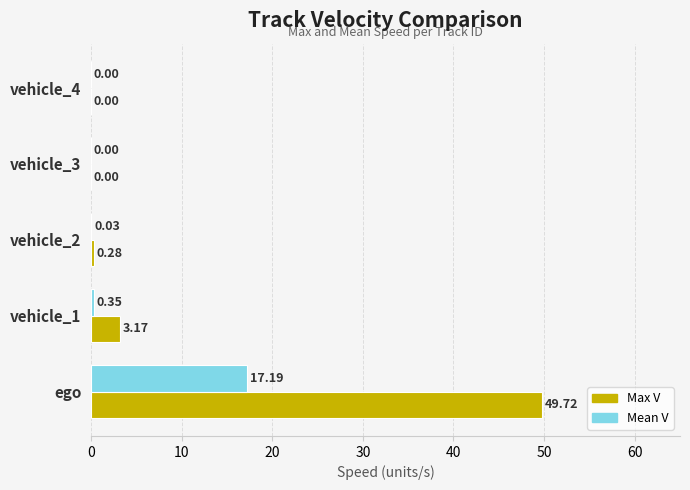

Which series has the largest total across all categories?

Max V